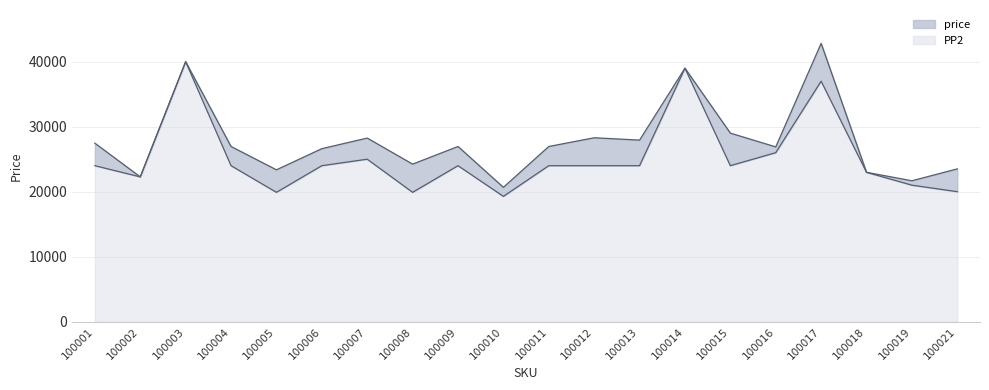

The value of PP2 at 100017 is 37000. True or false?

True